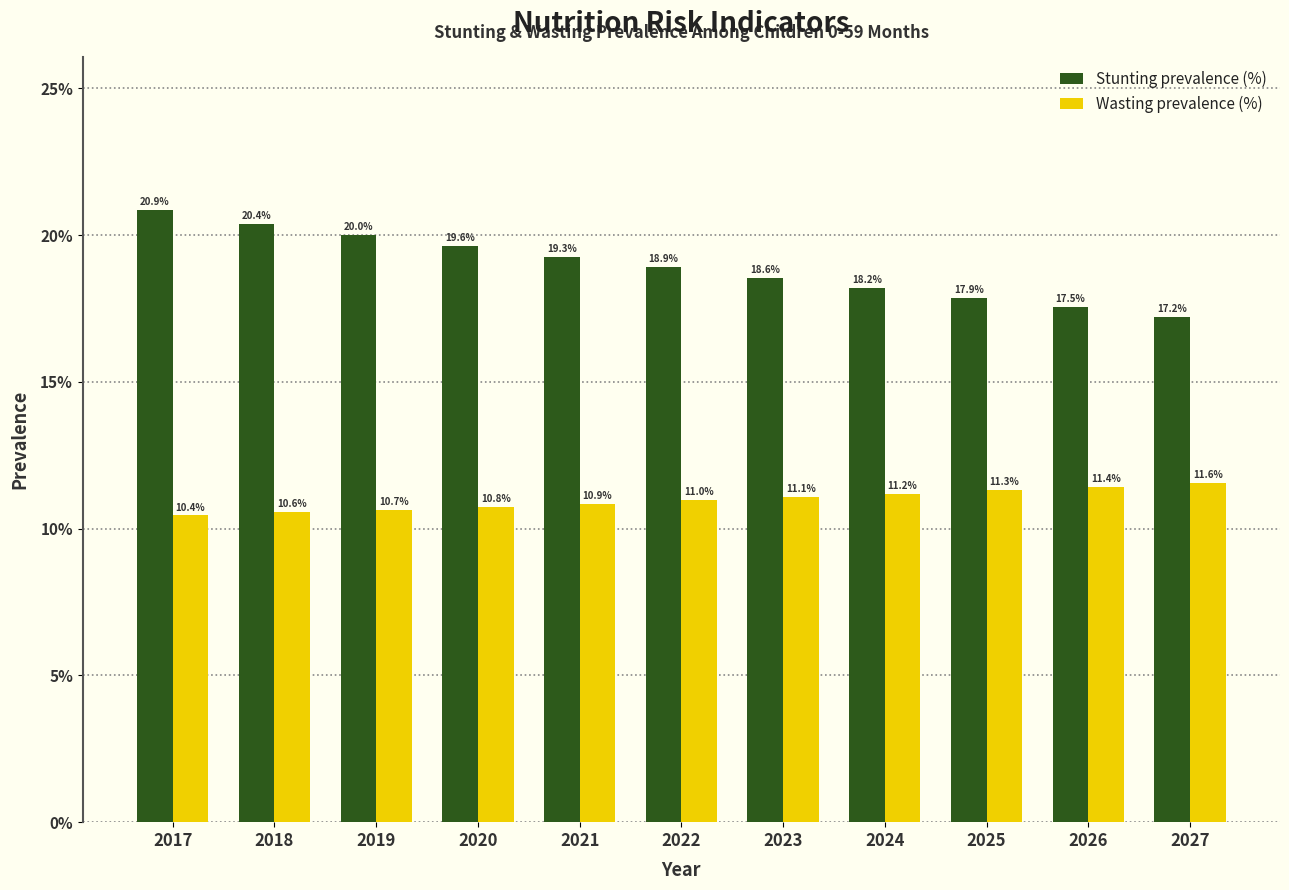

Are the bars grouped side by side (vs. stacked)?

Yes